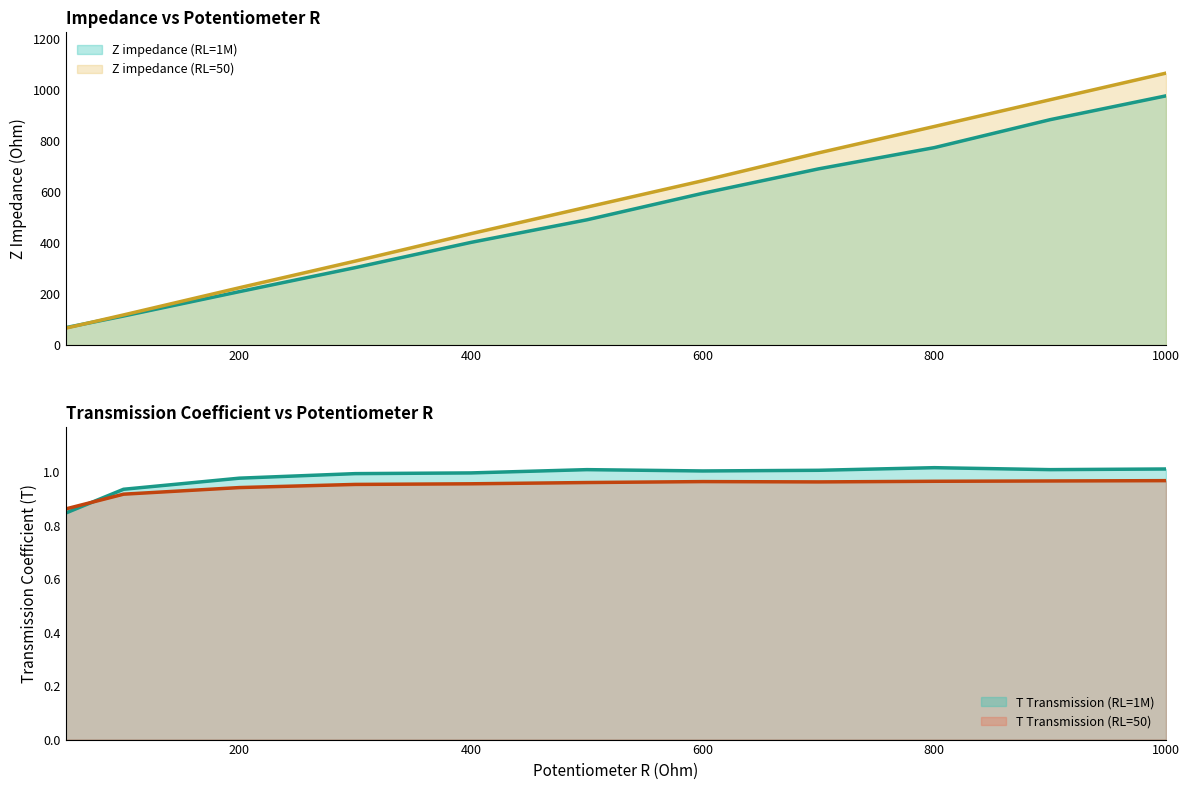

After their last crossing, which series has the higher values: T Transmission (RL=50) or T Transmission (RL=1M)?

T Transmission (RL=1M)